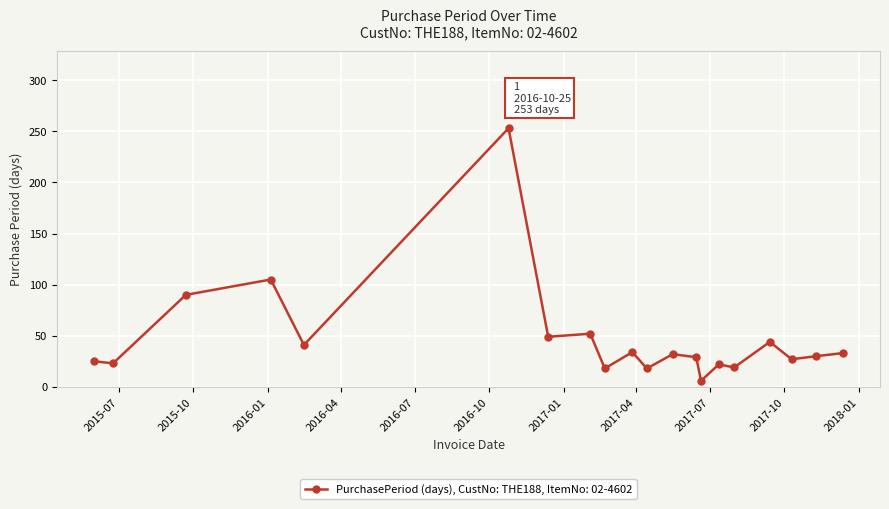

What is the maximum value shown in the chart?

253